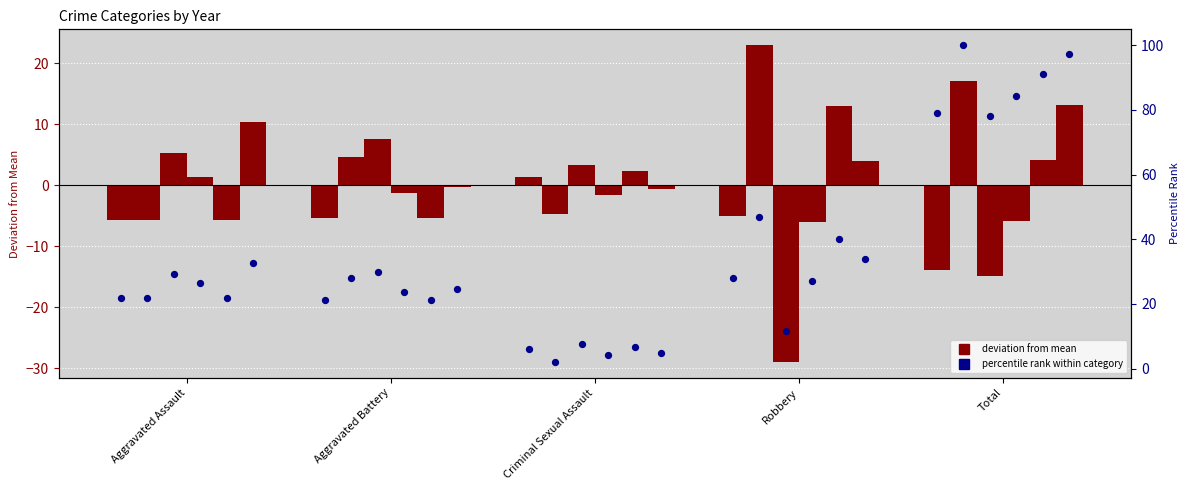

Is the value of 2021 %rank at Criminal Sexual Assault greater than the value of 2022 %rank at Robbery?

No